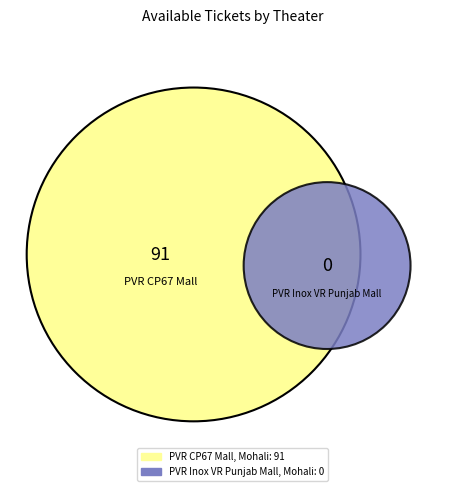

The PVR Inox VR Punjab Mall, Mohali slice represents 1% of the pie. True or false?

False